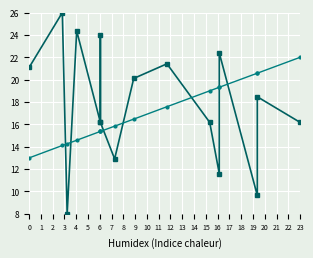

What are all the series names shown in the legend?

col_8, col_7